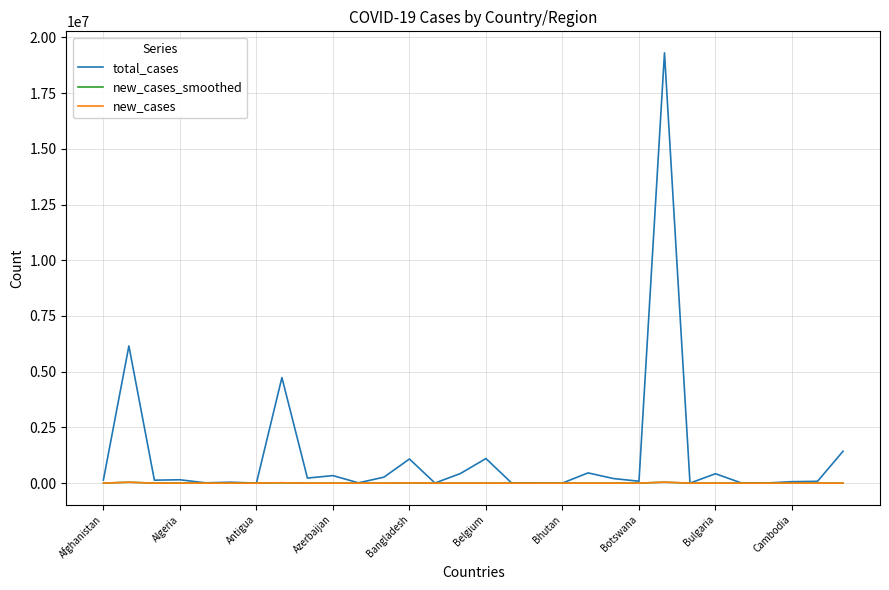

Which series has the largest total across all categories?

total_cases